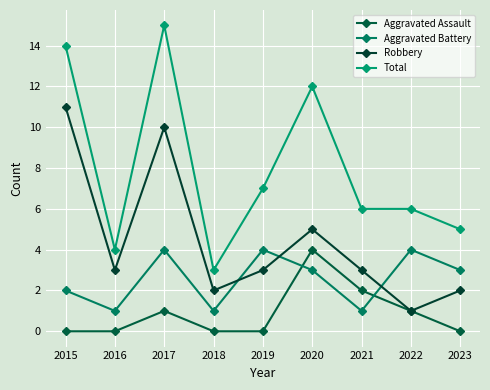

What is the sum of all Total values?

72